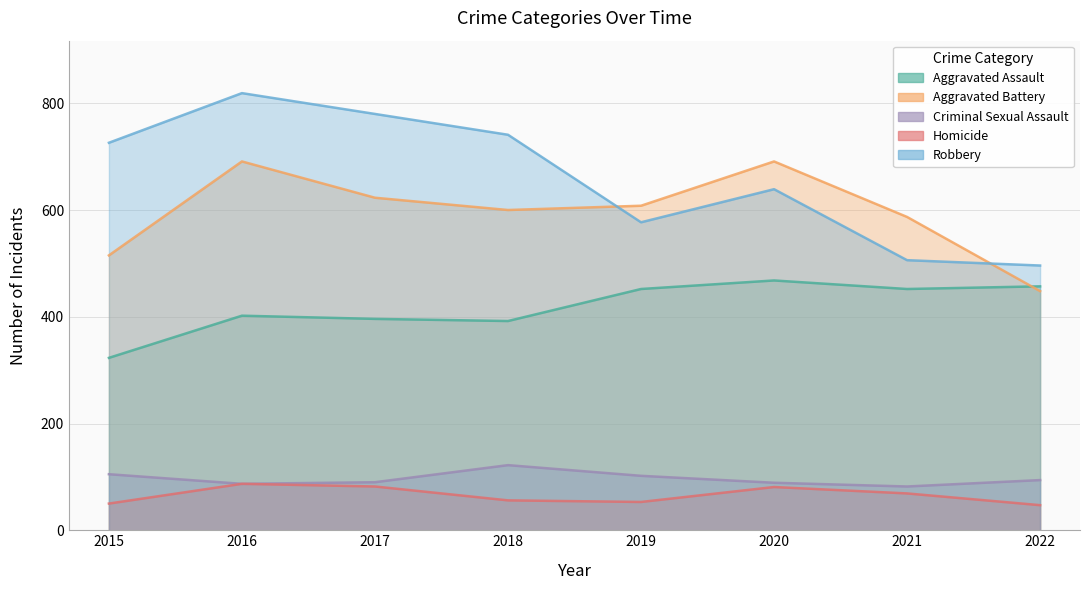

How many values in the Homicide series are below 69?

4